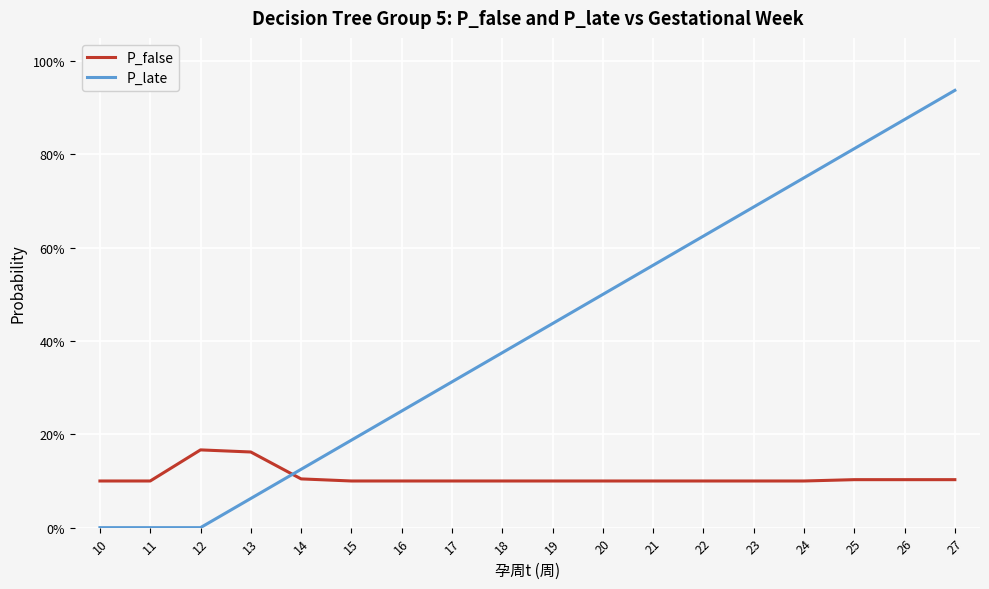

Is this an area chart (filled region under the line)?

No